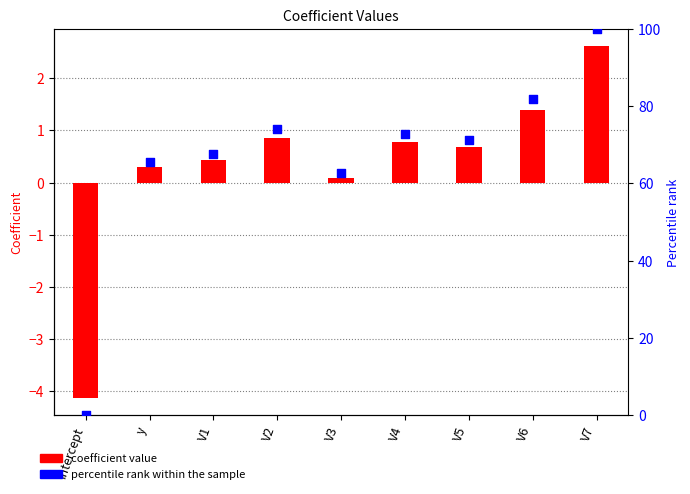

Is the value of percentile rank within the sample at V3 greater than the value of vals at Intercept?

Yes